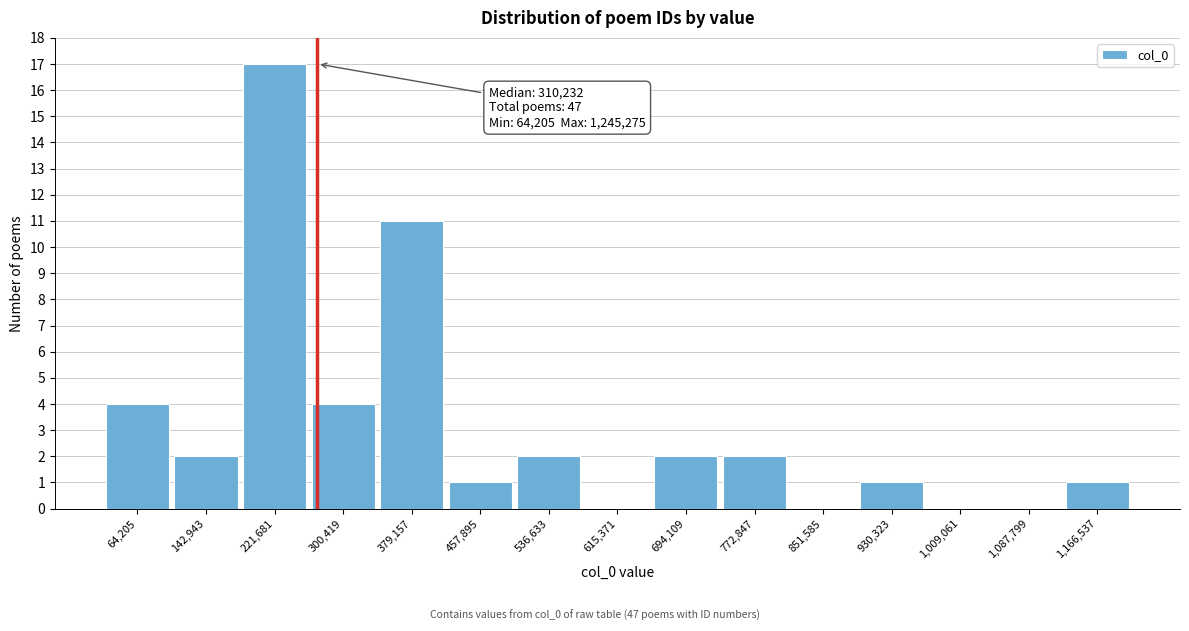

Reading right to left, extract all data points from this chart.

1,166,537=1	1,087,799=0	1,009,061=0	930,323=1	851,585=0	772,847=2	694,109=2	615,371=0	536,633=2	457,895=1	379,157=11	300,419=4	221,681=17	142,943=2	64,205=4